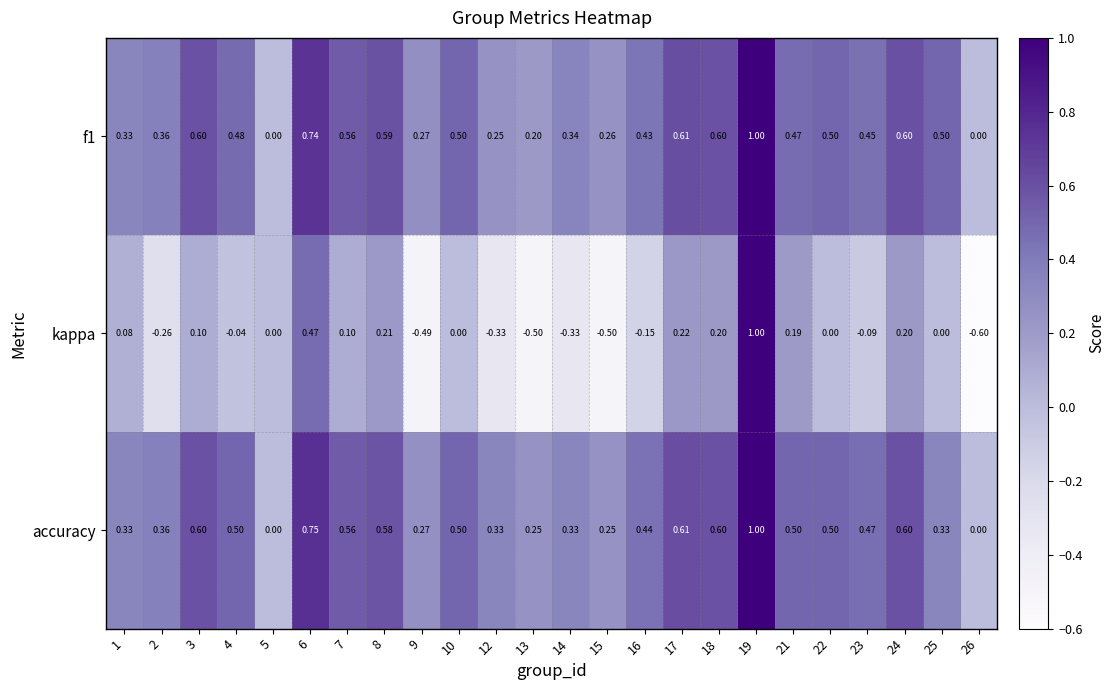

Is the value of f1 at 24 greater than the value of kappa at 23?

Yes